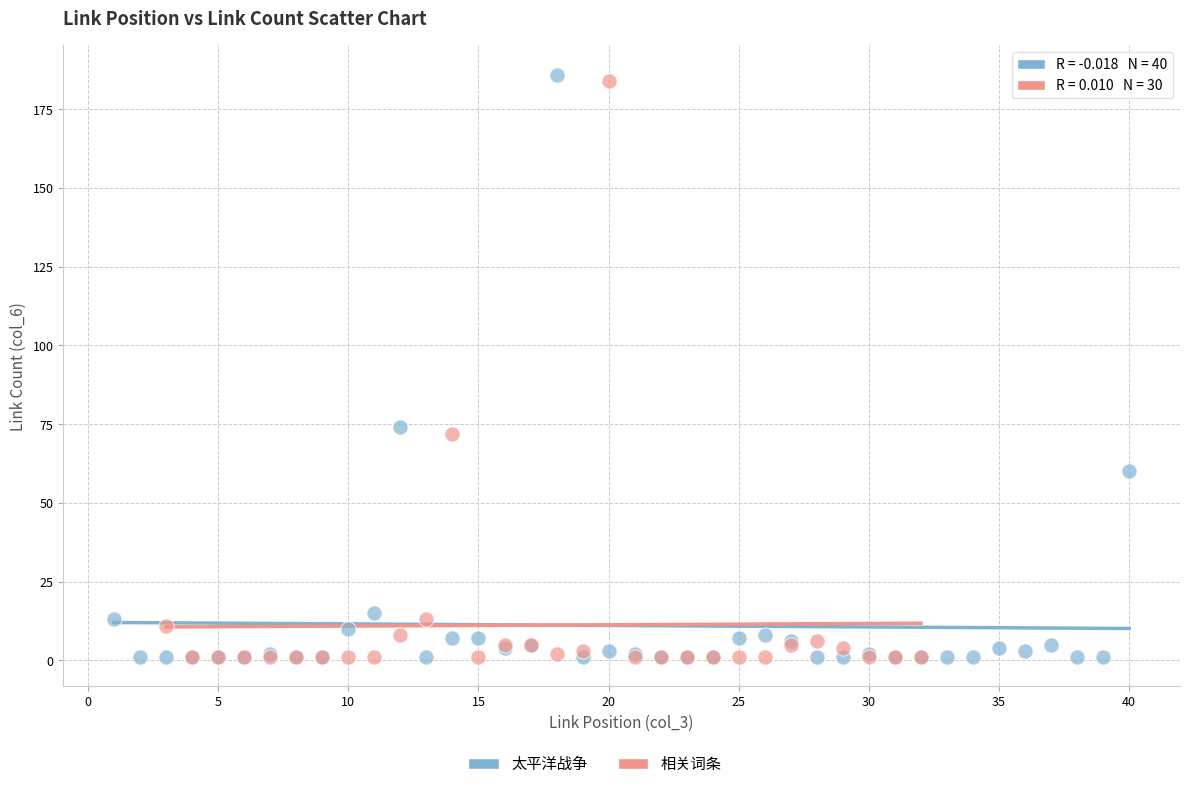

Which series has the largest Y range (max minus min)?

太平洋战争